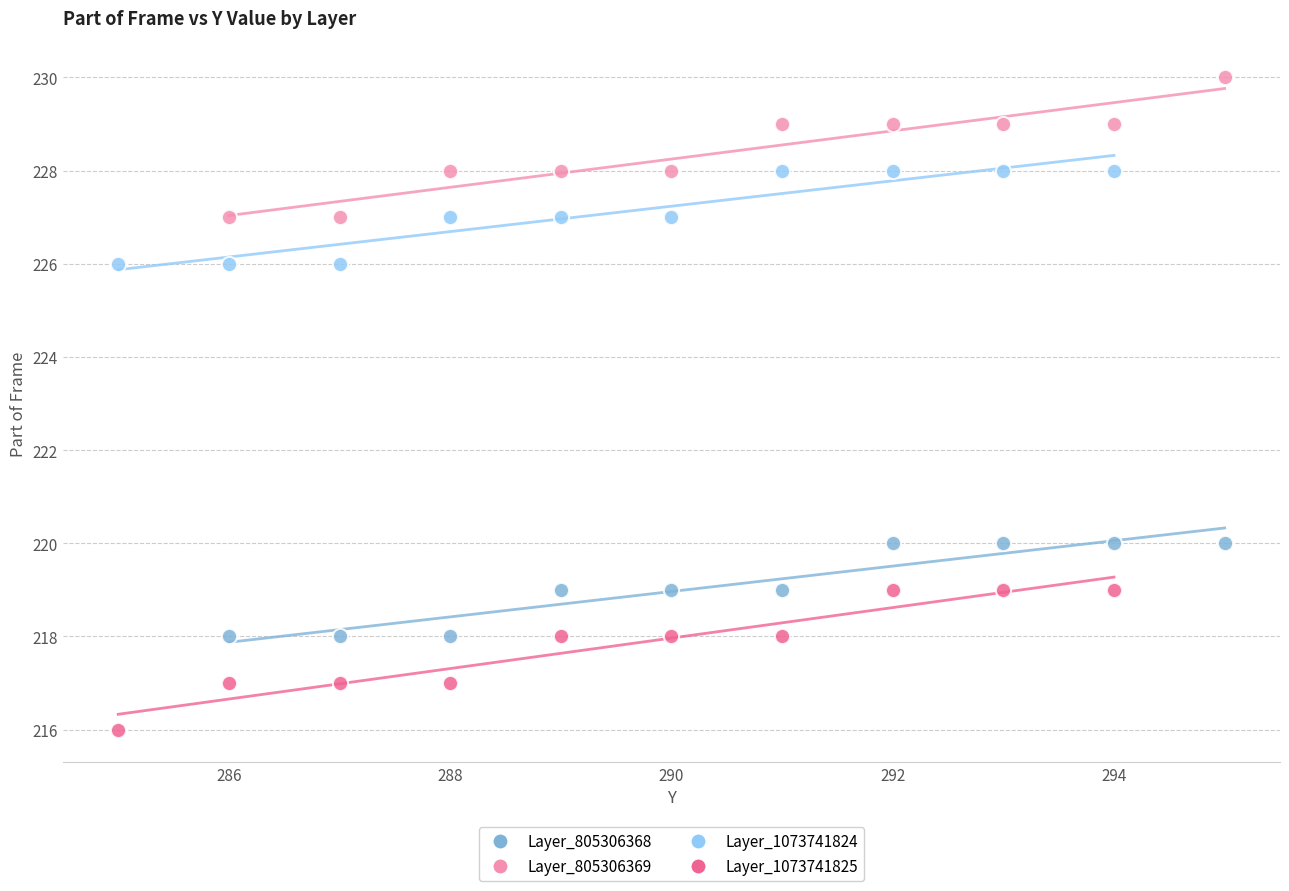

Which series contains the lowest Y value?

Layer_1073741825